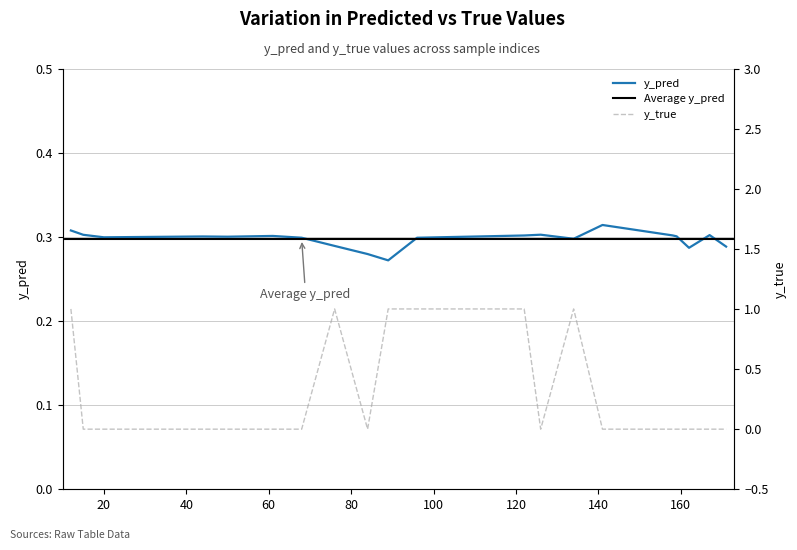

In y_true, how many points are higher than both neighbors (excluding endpoints)?

2